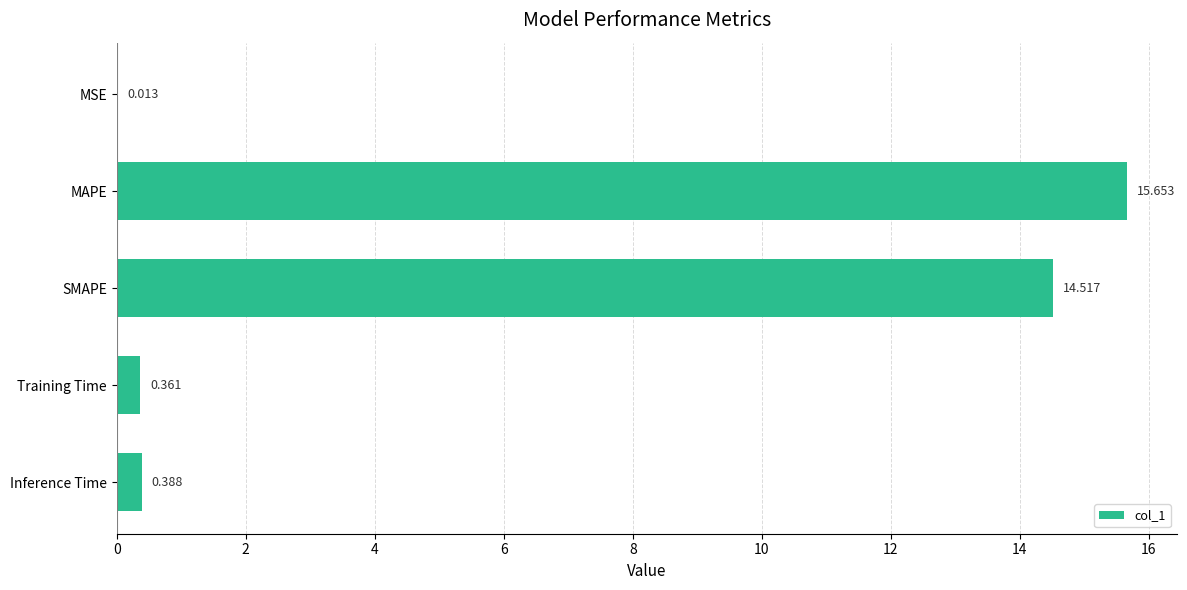

Between Training Time and SMAPE, which is larger?

SMAPE